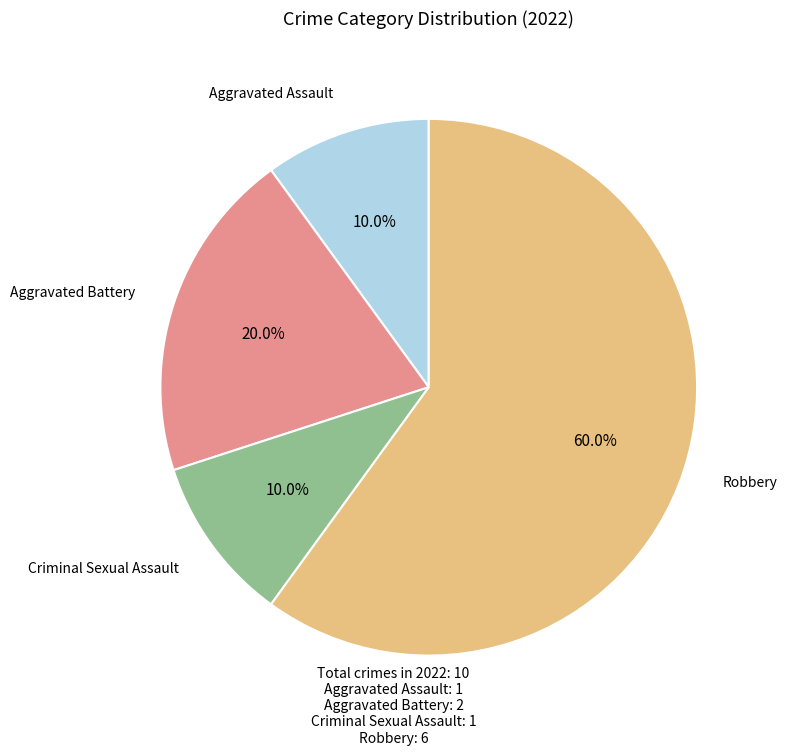

To the nearest percent, what is the difference between the largest and smallest slice percentages?

50%